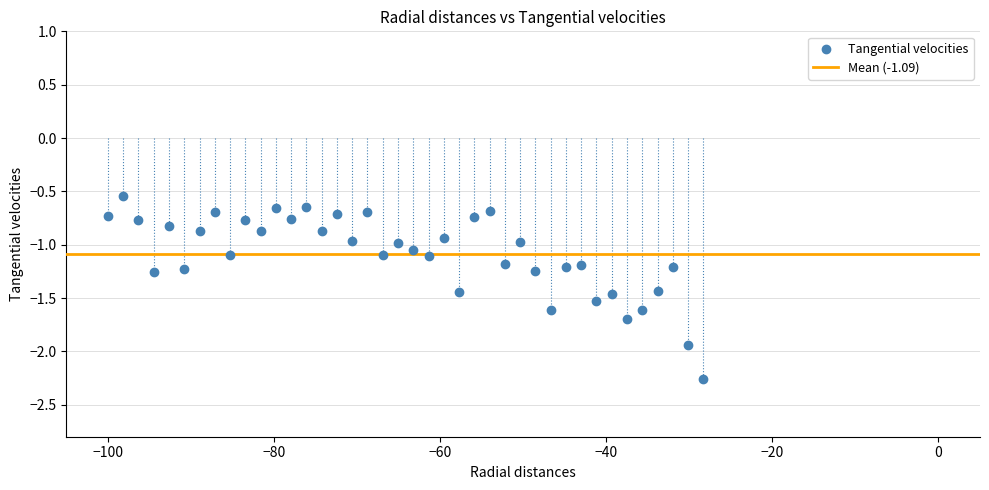

What is the range of Y values (max minus min)?

1.7